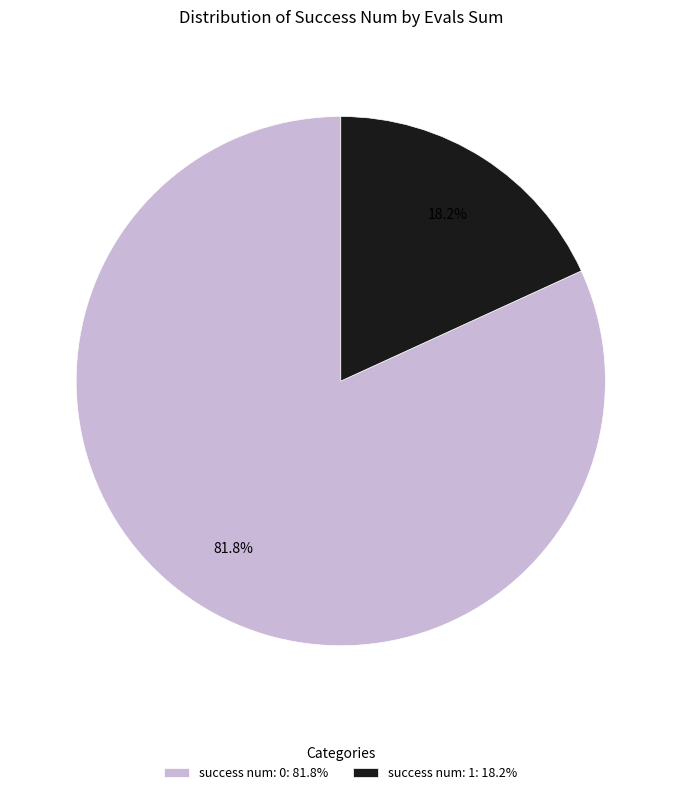

Rank the categories by value from lowest to highest.

success num: 1: 18.2%, success num: 0: 81.8%